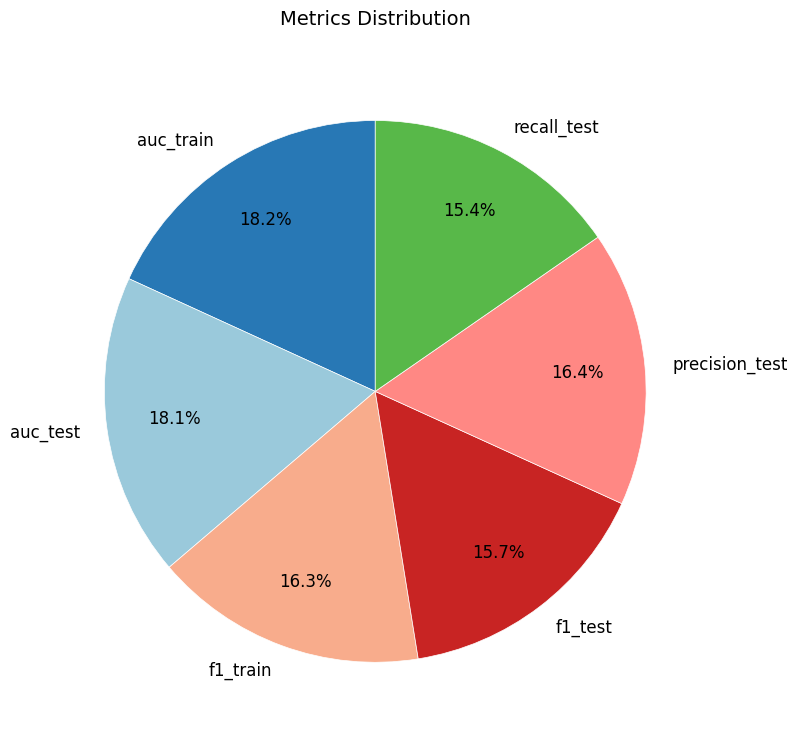

True or false: auc_test accounts for 25% of the total.

False